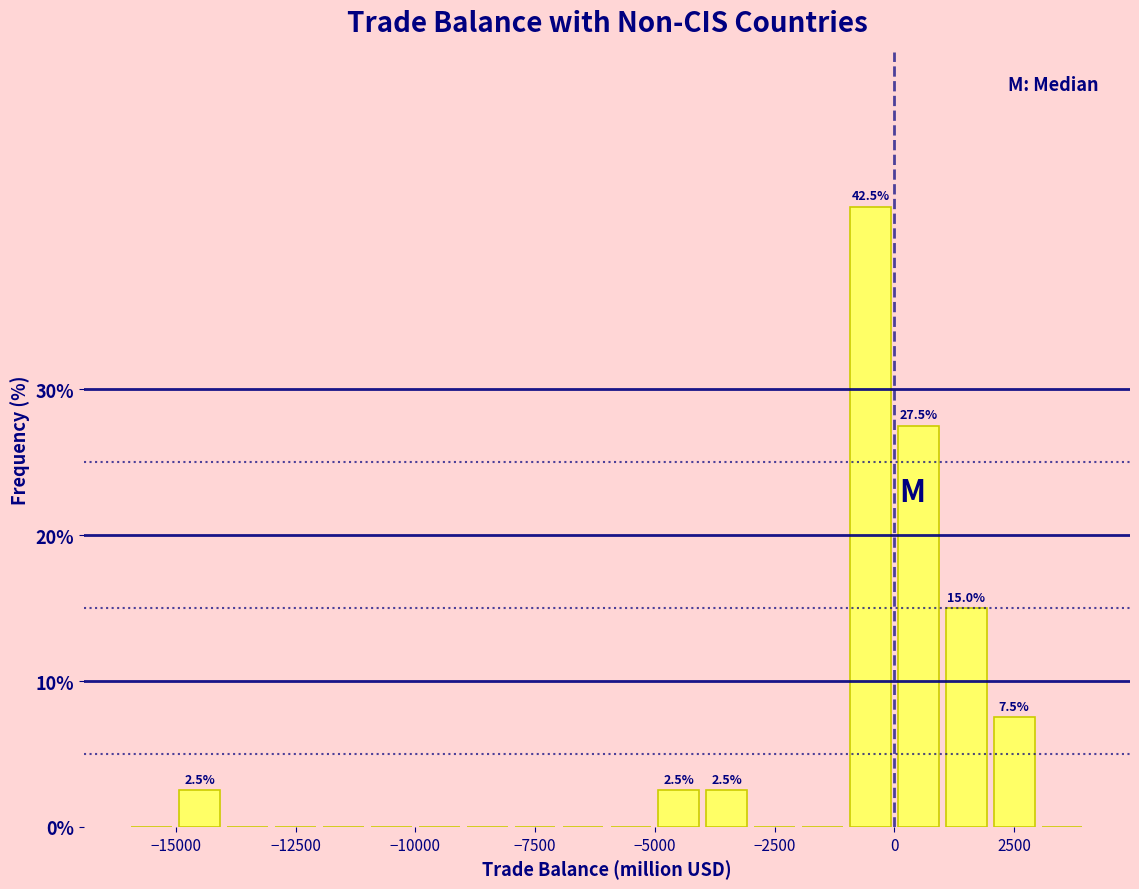

Around what value on the x-axis is the tallest bar? Give the approximate position of its centre, as read against the axis.

-500